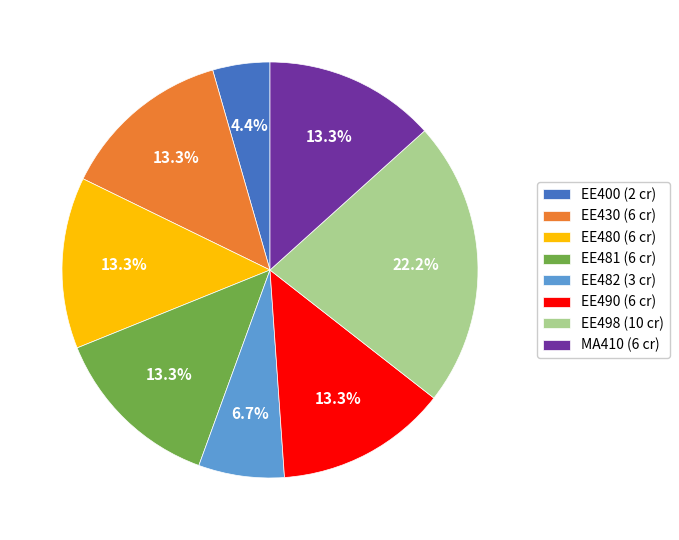

Which slice is the smallest?

EE400